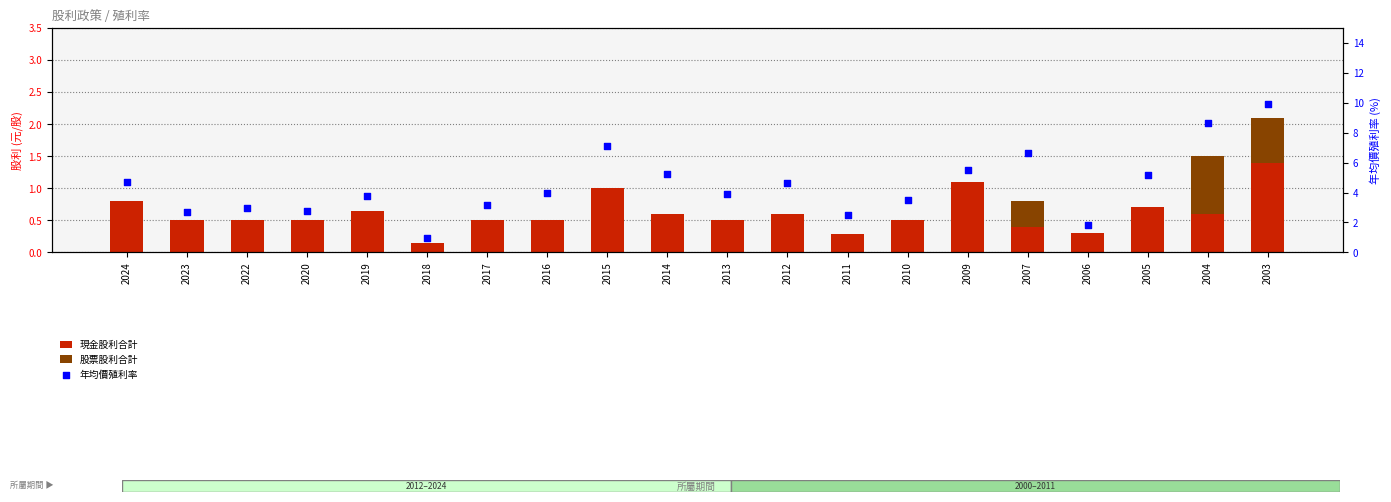

What are all the series names shown in the legend?

現金股利合計, 股票股利合計, 年均價殖利率